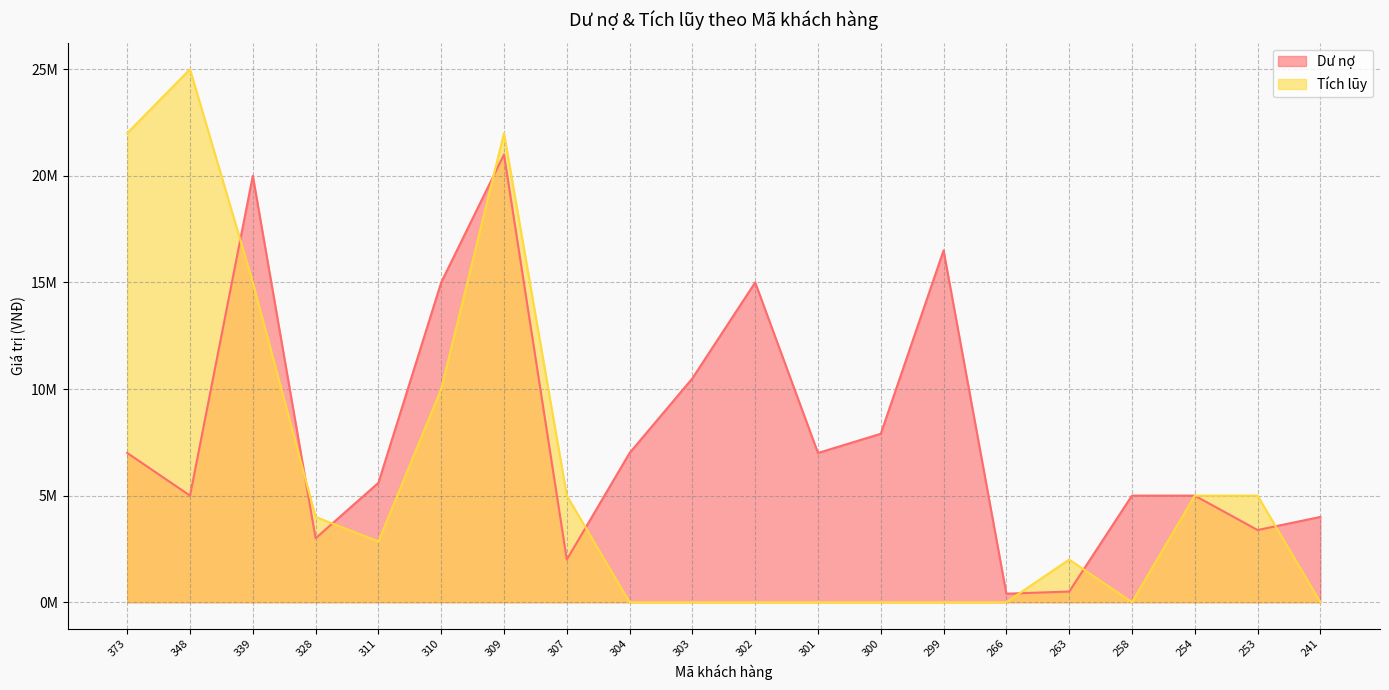

The Dư nợ series shows 4000000 at 241. True or false?

True